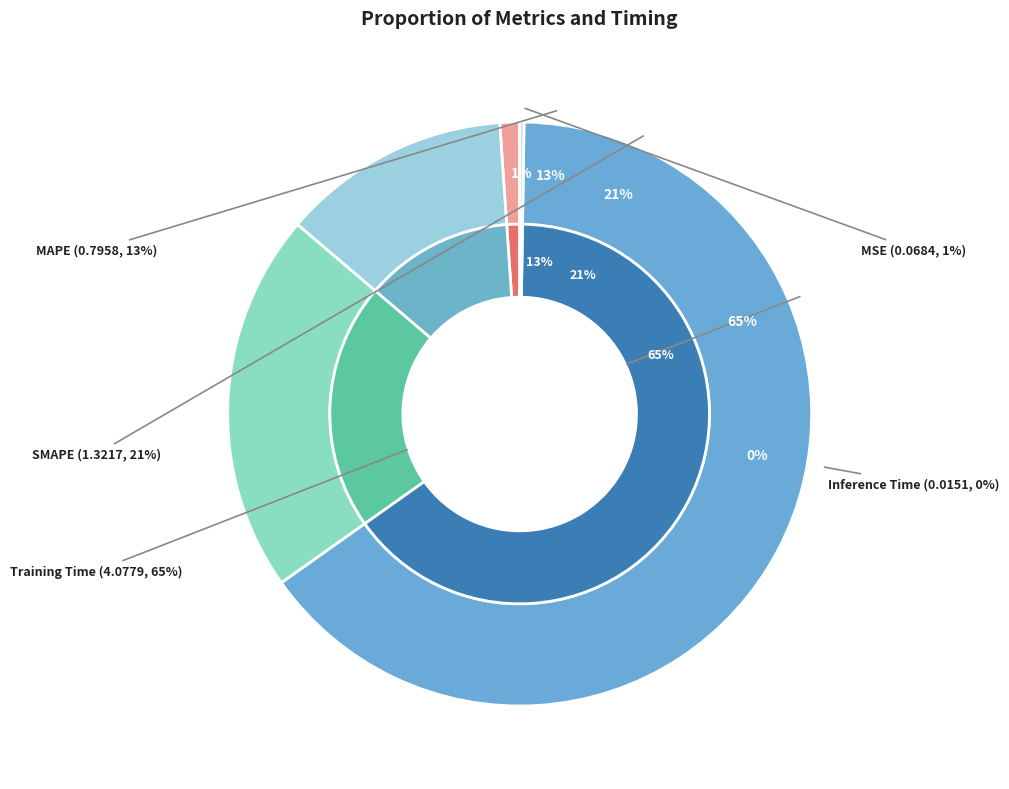

How many slices are in this pie chart?

5